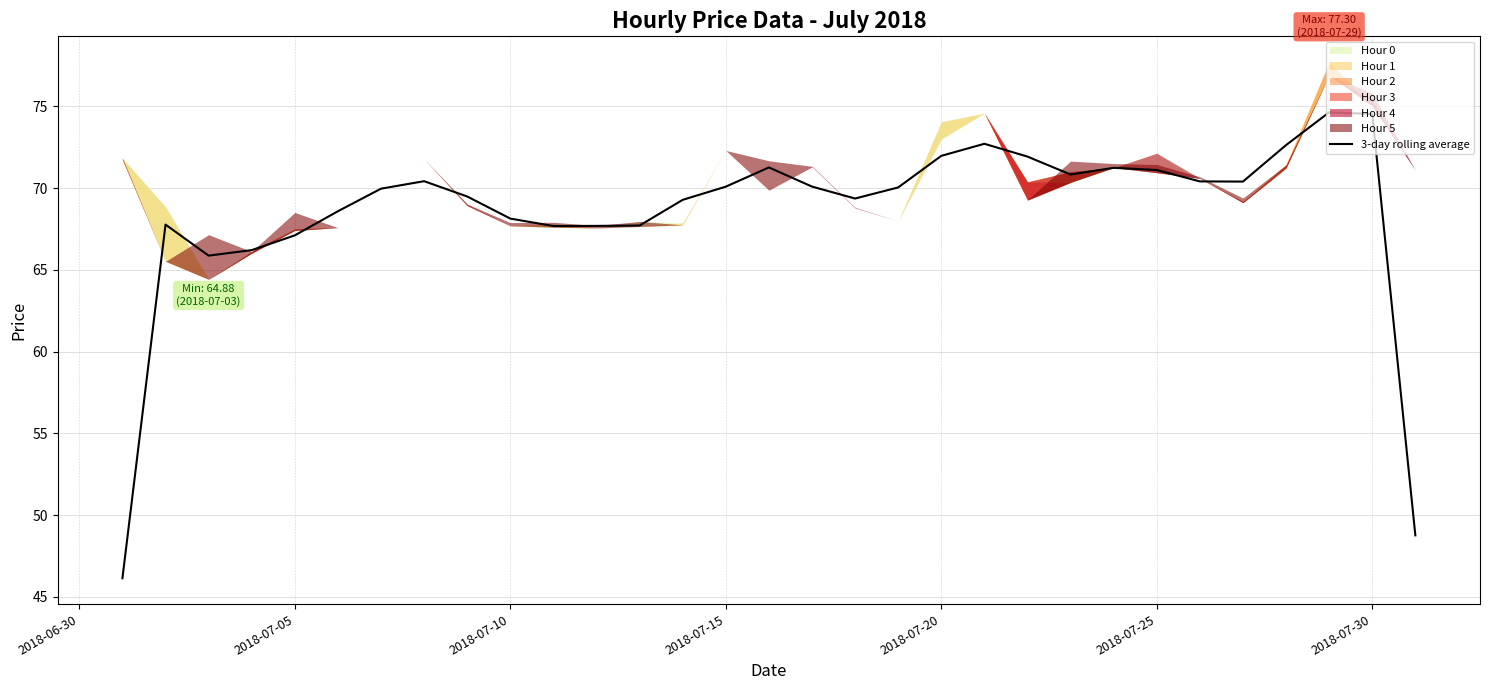

What is the highest value of the 3-day rolling average series?

74.6